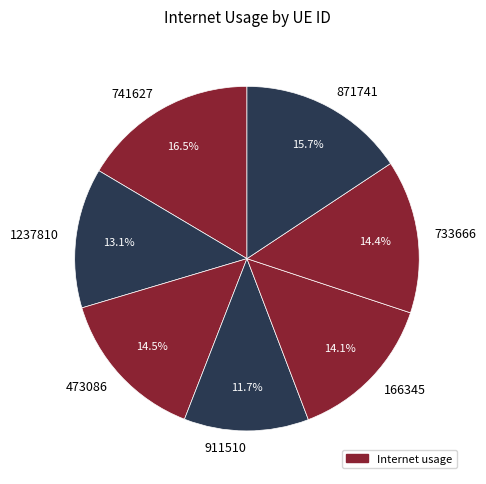

Does 473086 represent more than half of the total?

No